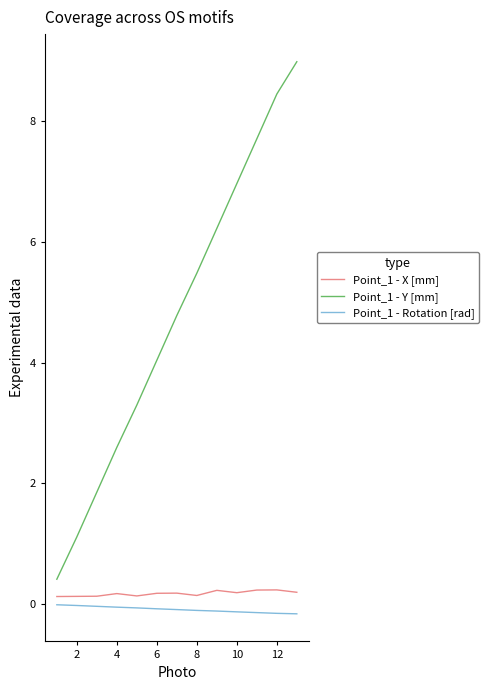

Which series has the largest range (max minus min)?

Point_1 - Y [mm]